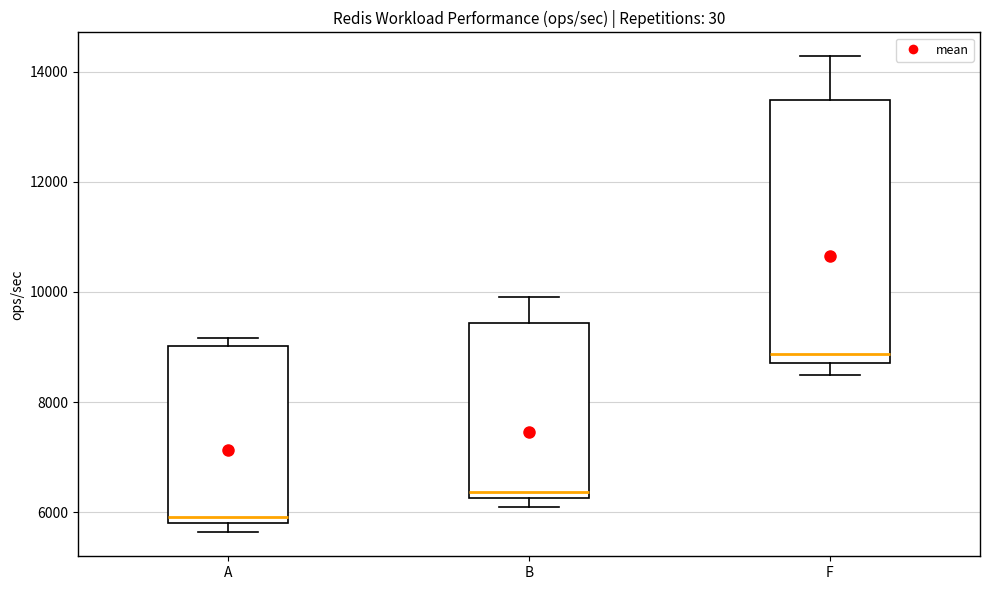

Reading left to right, transcribe this box plot: for each box, give where its median line is, the range the box spans, and where its two whiskers end, as read against the y-axis. The values are not printed on the chart, so give them approximately, as read against the axis.

A: median 6000, box 5800 to 9000, whiskers 5600 to 9200
B: median 6400, box 6200 to 9400, whiskers 6000 to 10000
F: median 8800 (just above the box's lower edge), box 8800 to 13400, whiskers 8400 to 14200